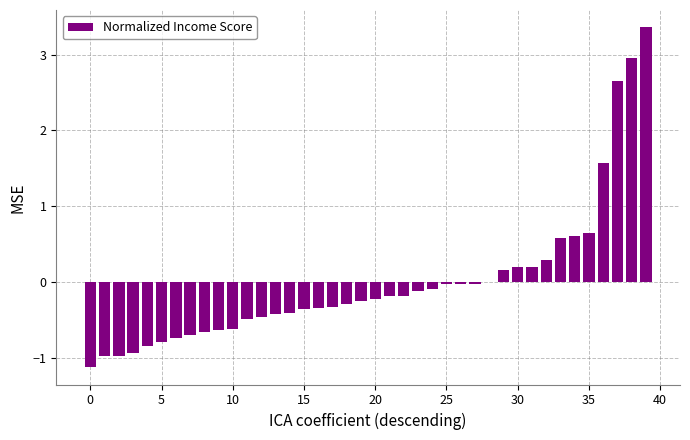

What is the maximum value shown in the chart?

3.4